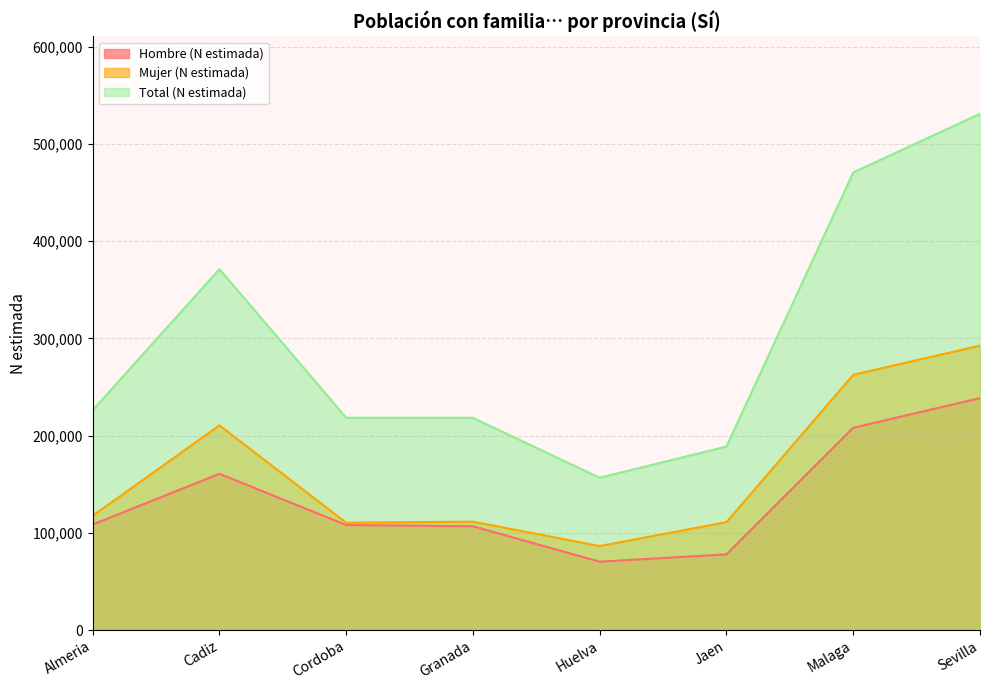

Is the value of Hombre (N estimada) at Malaga greater than the value of Total (N estimada) at Malaga?

No